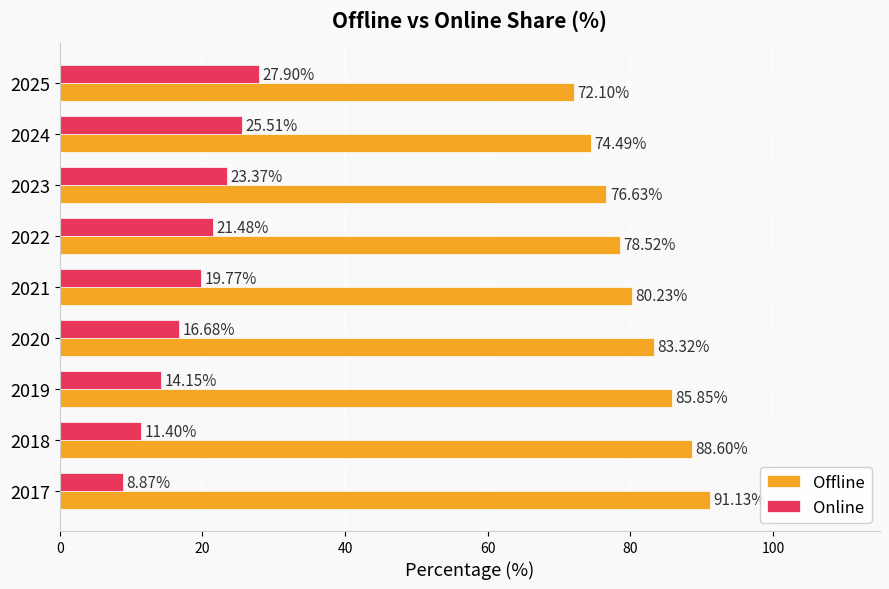

What is the difference between the maximum and second lowest values in the Online series?

16.5